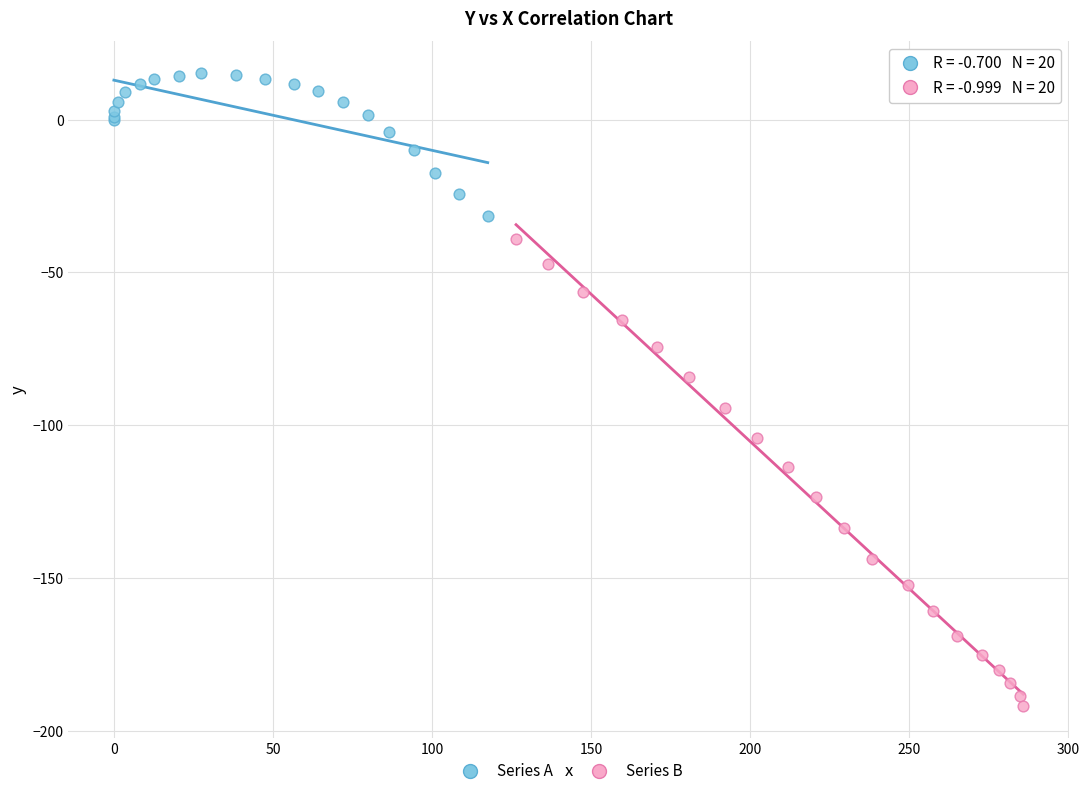

Which series has the widest spread of Y values?

Series B